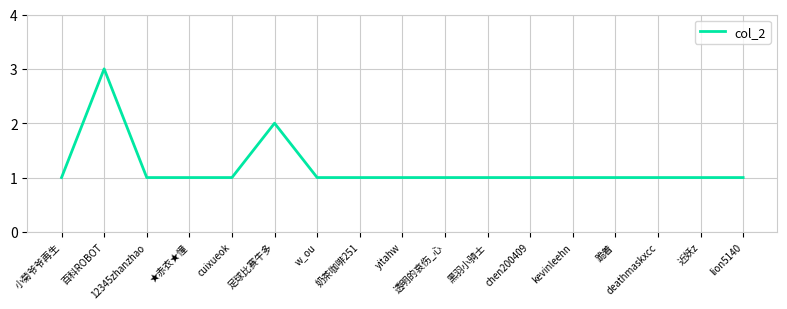

What is the average value?

1